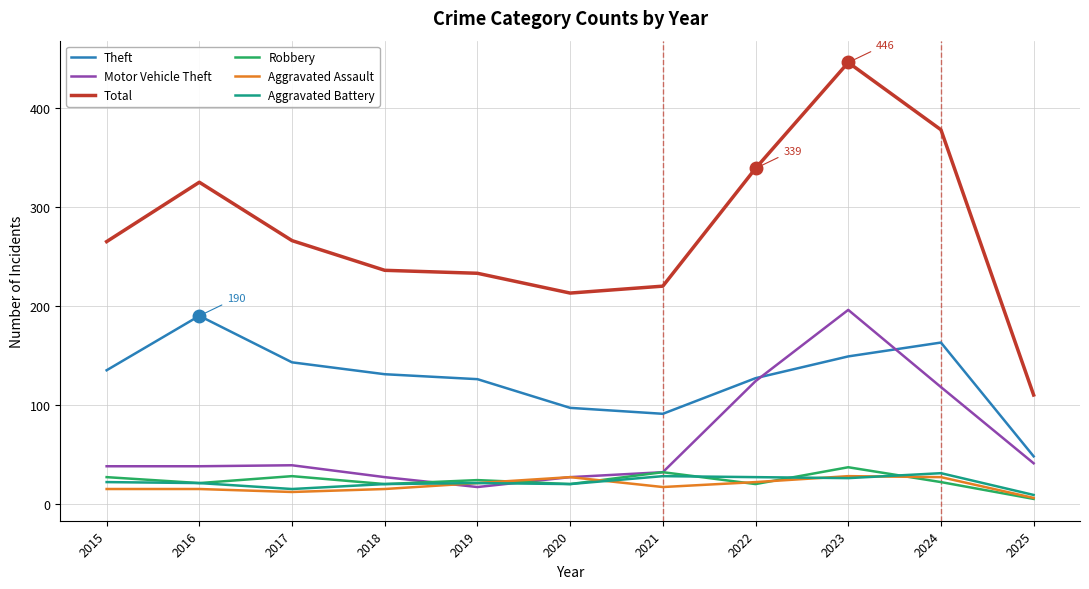

What is the sum of all Robbery values?

256